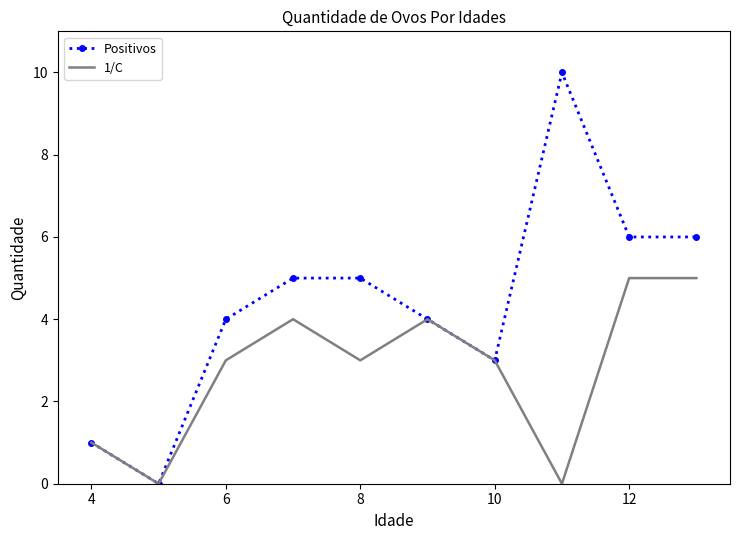

Rank the series by their average value, from lowest to highest.

1/C, Positivos